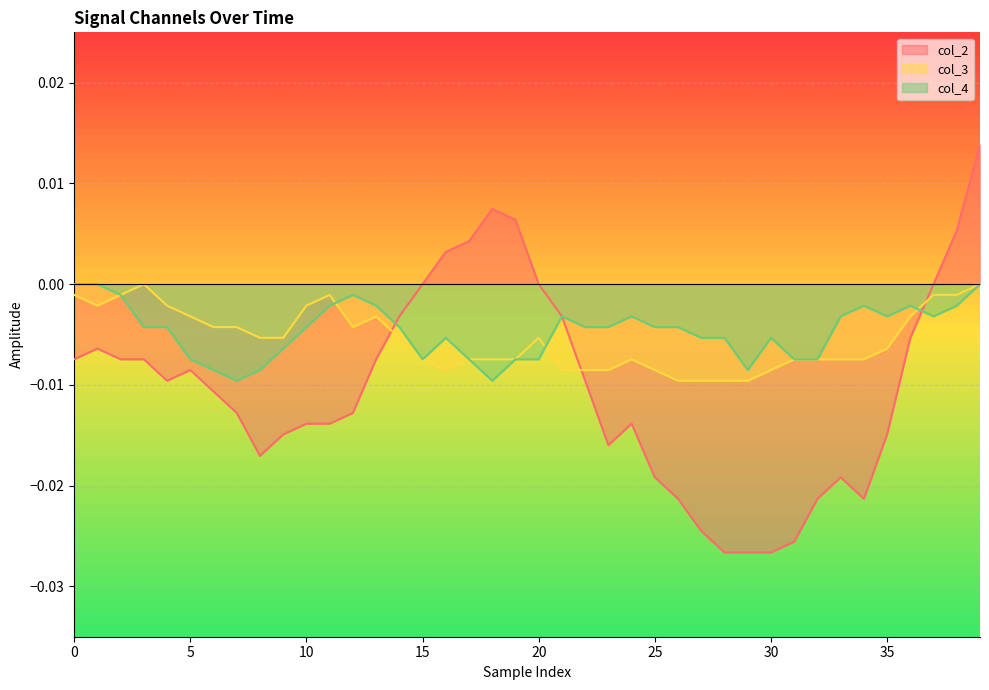

True or false: col_2 has more than 2 interior local peaks.

True